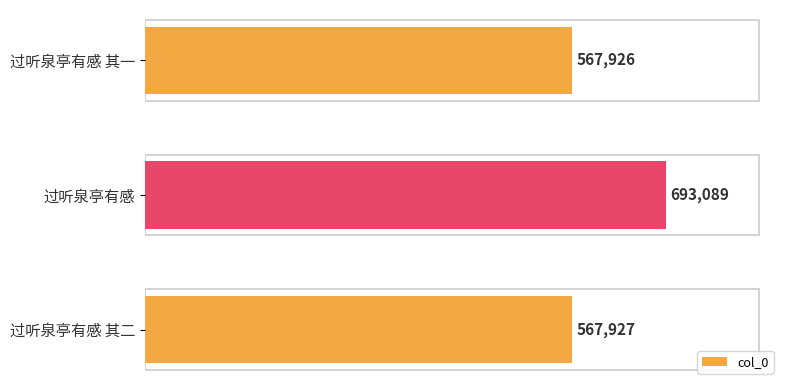

Which has a higher value, 过听泉亭有感 or 过听泉亭有感 其一?

过听泉亭有感